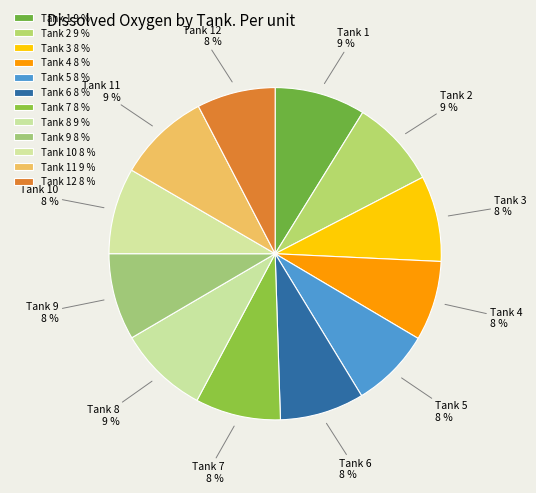

To the nearest percent, what is the difference between the Tank 5 and Tank 2 slice percentages?

1%